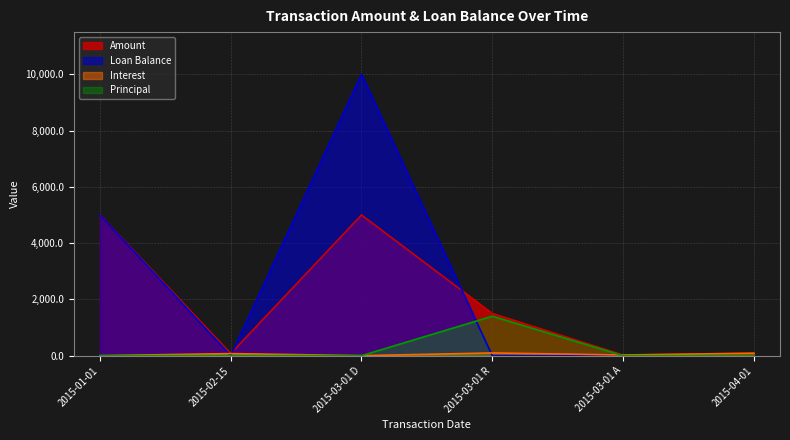

How many lines are shown in the chart?

4